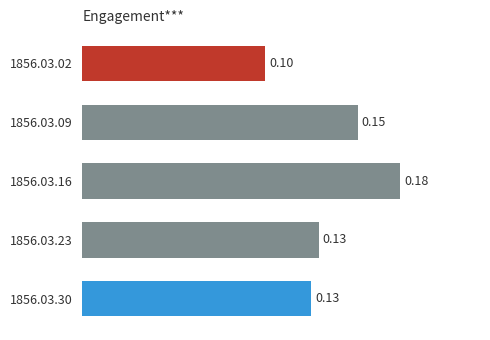

What is the sum of all values?

0.7